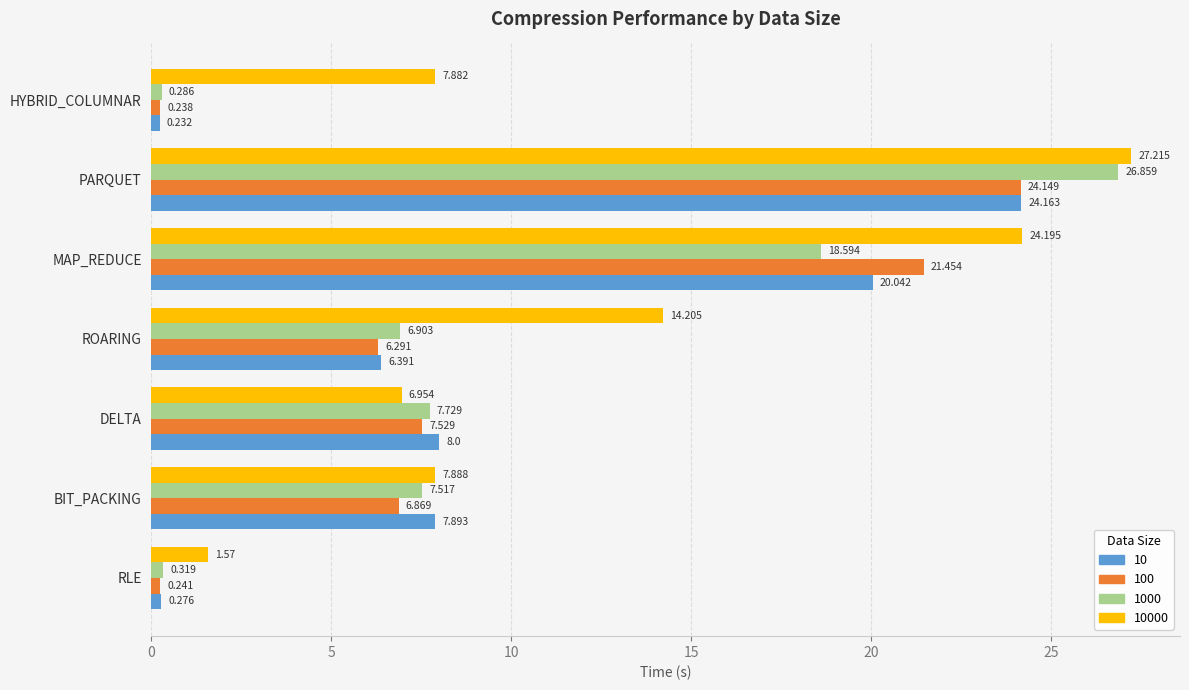

At which category is the sum across all series the highest?

PARQUET